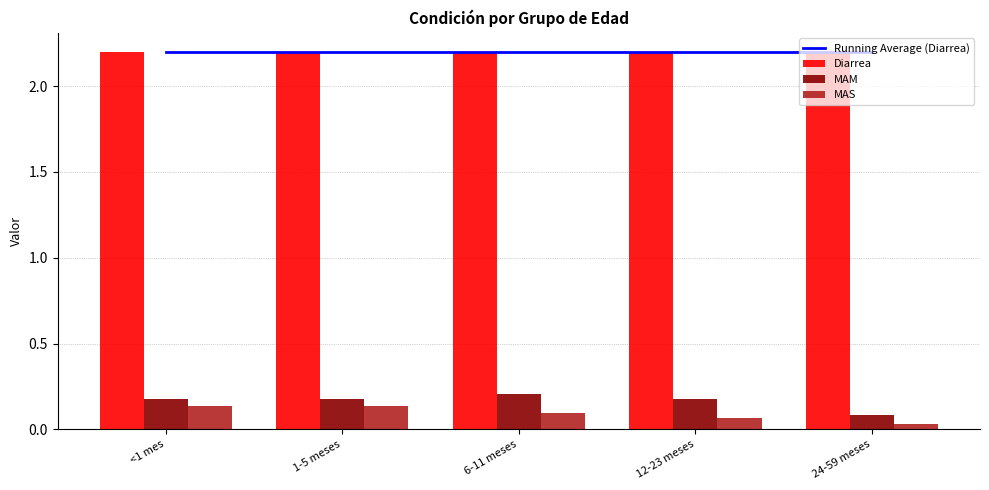

The value of MAM at 24-59 meses is 0.1. True or false?

True